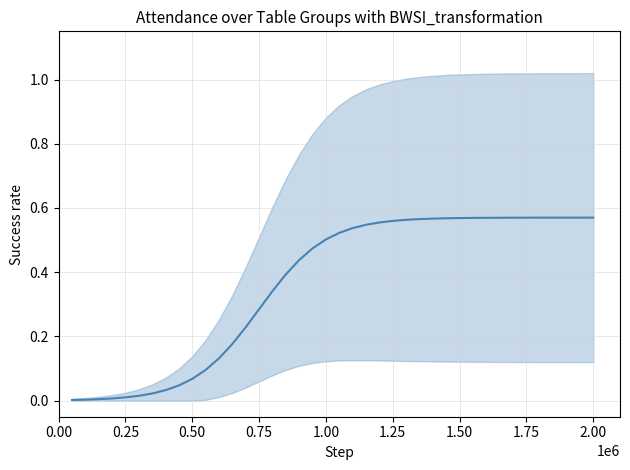

How many lines are shown in the chart?

1